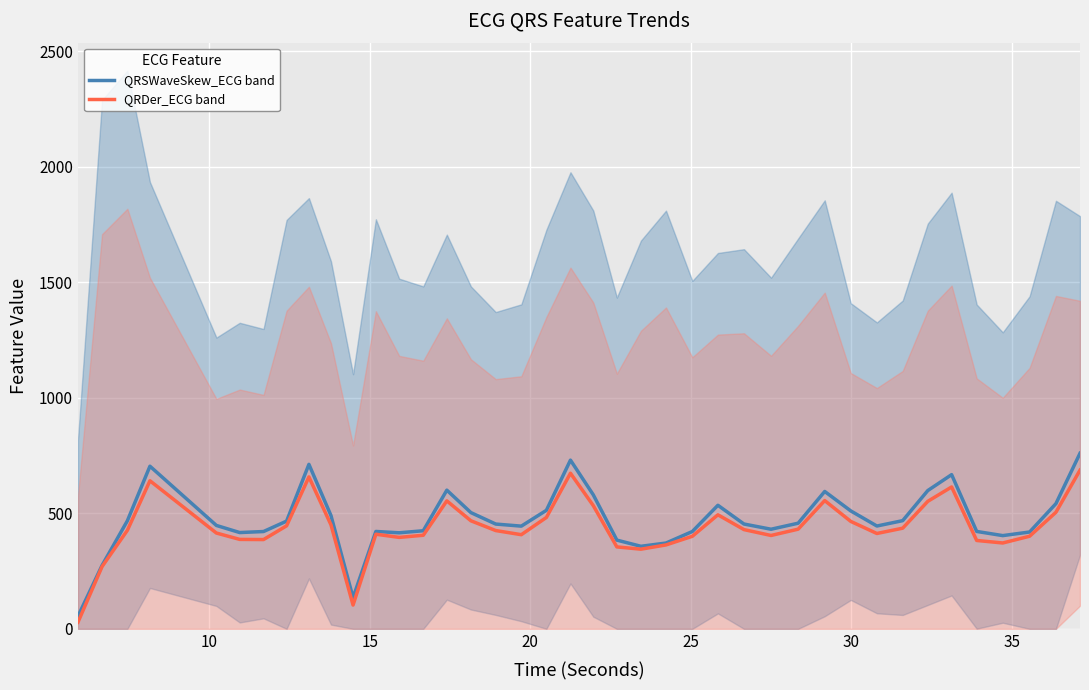

What is the highest value of the QRSWaveSkew_ECG band series?

760.0